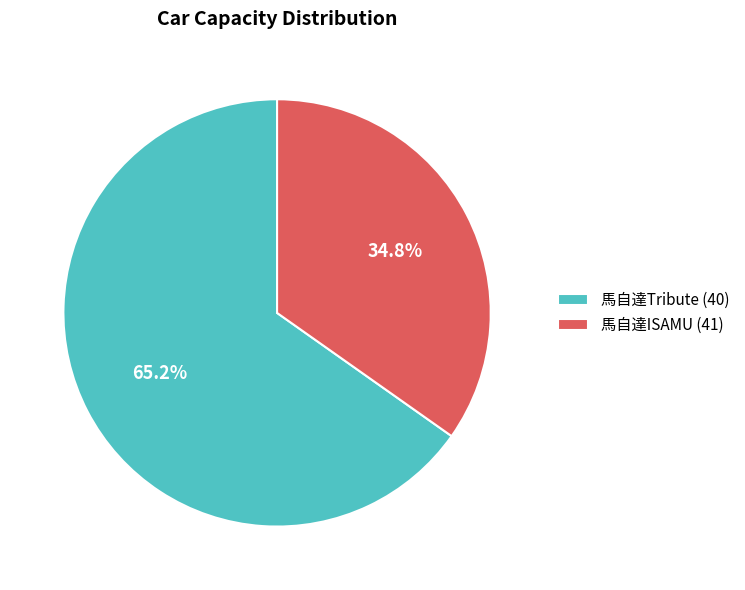

To the nearest percent, what is the average slice percentage?

50%